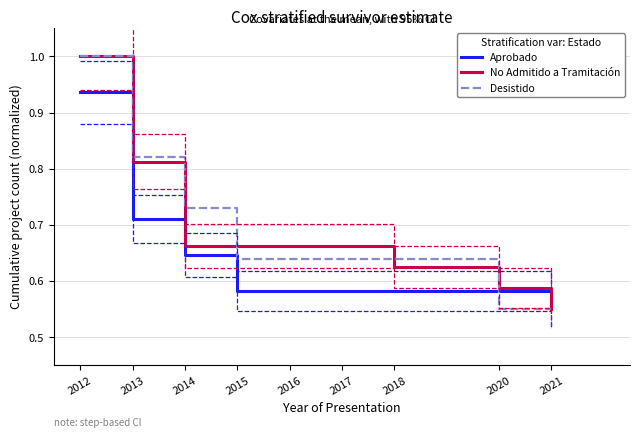

Does the chart have visible grid lines?

Yes